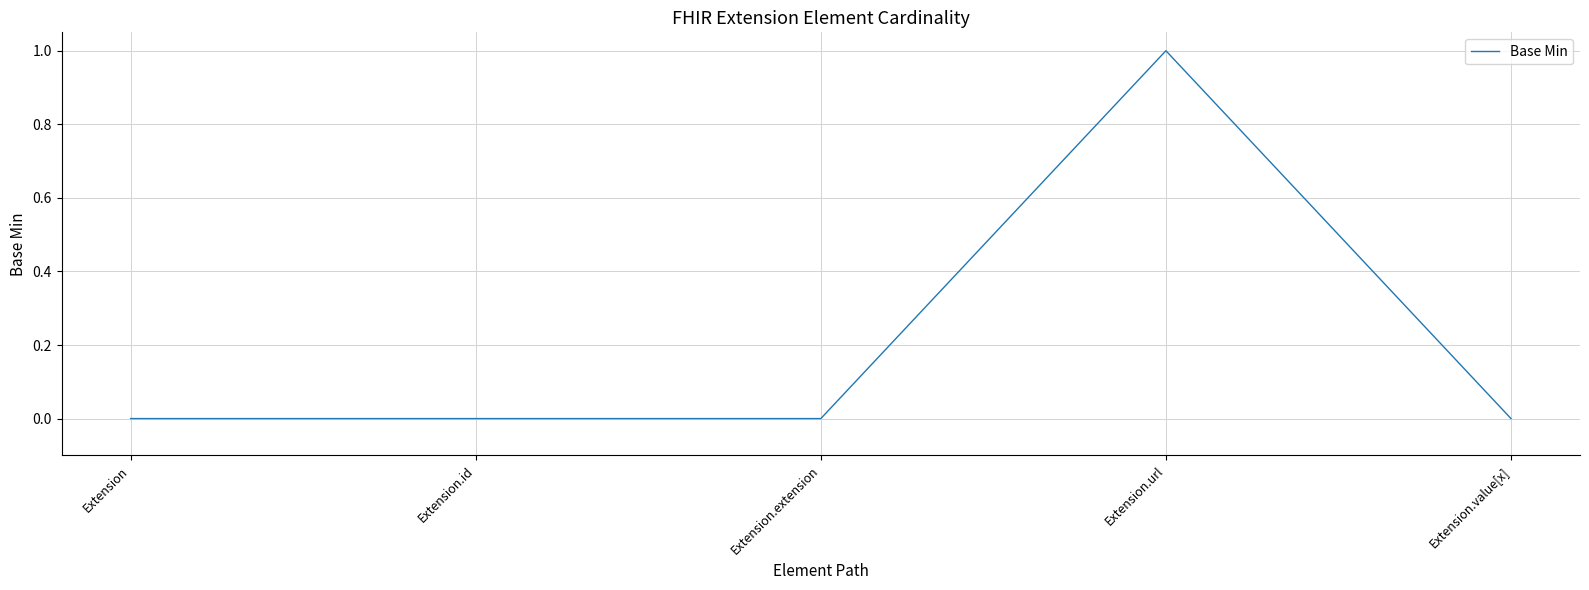

Reading right to left, what are all the values shown in this chart?

Extension.value[x]=0	Extension.url=1	Extension.extension=0	Extension.id=0	Extension=0